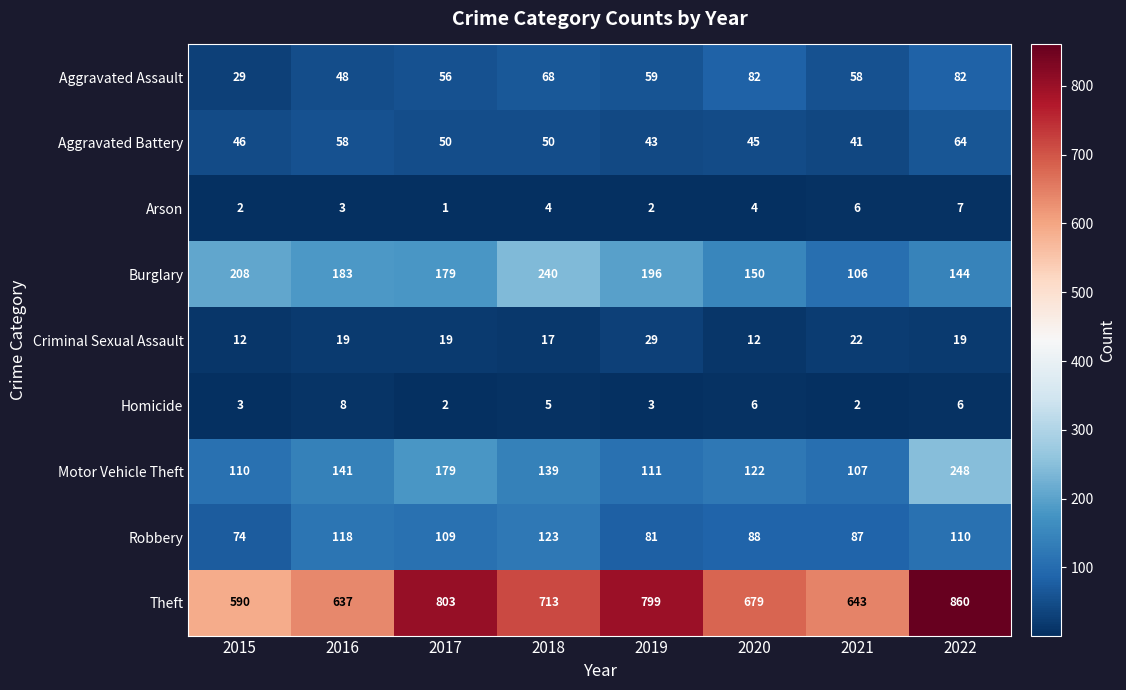

Where does the Robbery series first go above 109?

2016